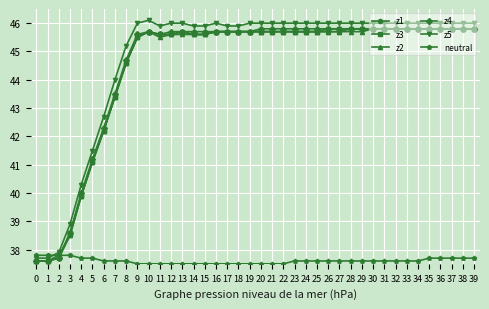

True or false: z4 has a value of 10.6 at 17.

False